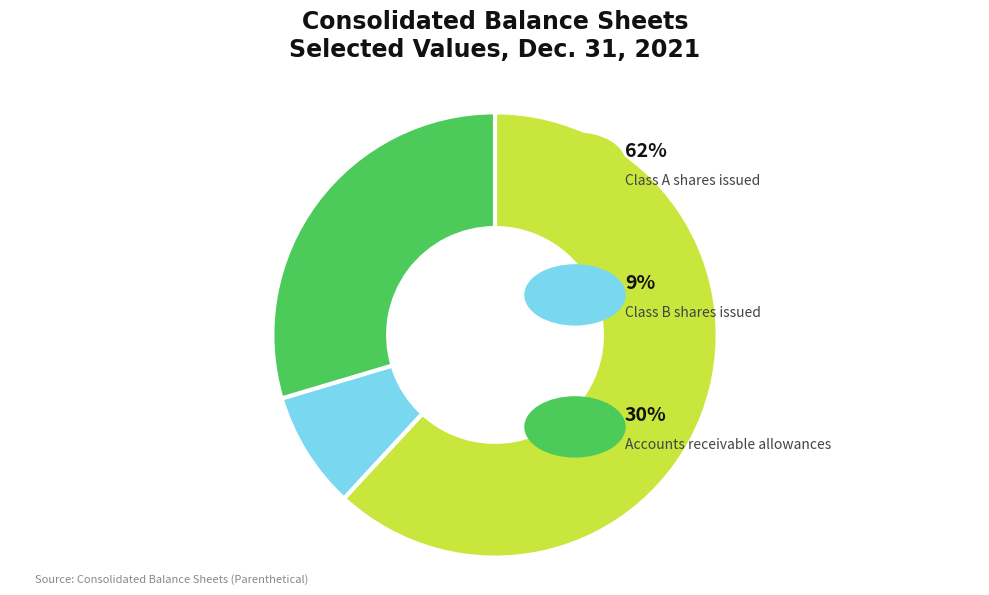

Does any single category account for the majority?

Yes